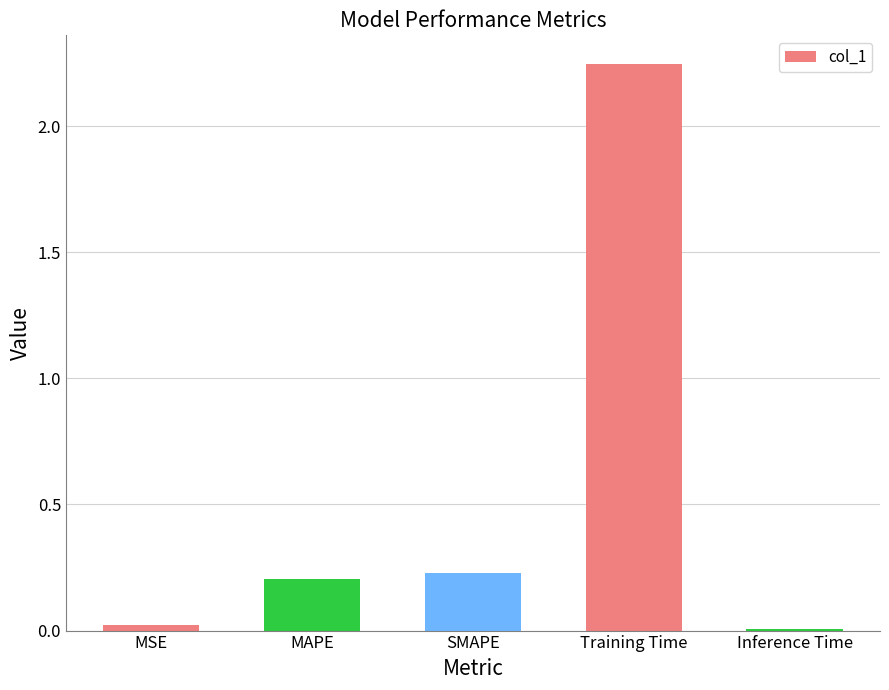

What is the change in value from MAPE to Training Time?

+2.0